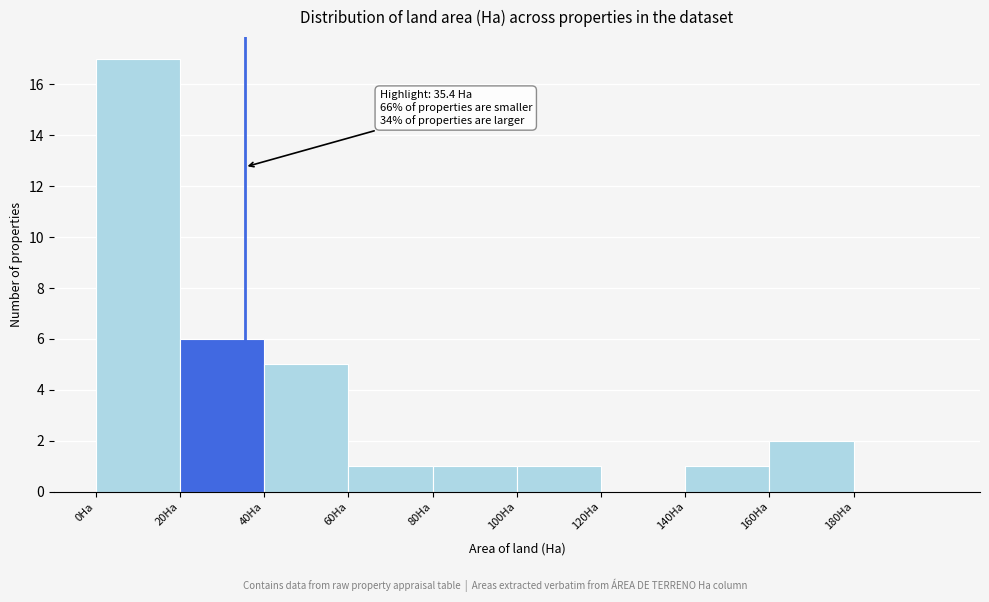

Which range on the x-axis has the tallest bar?

0 to 20